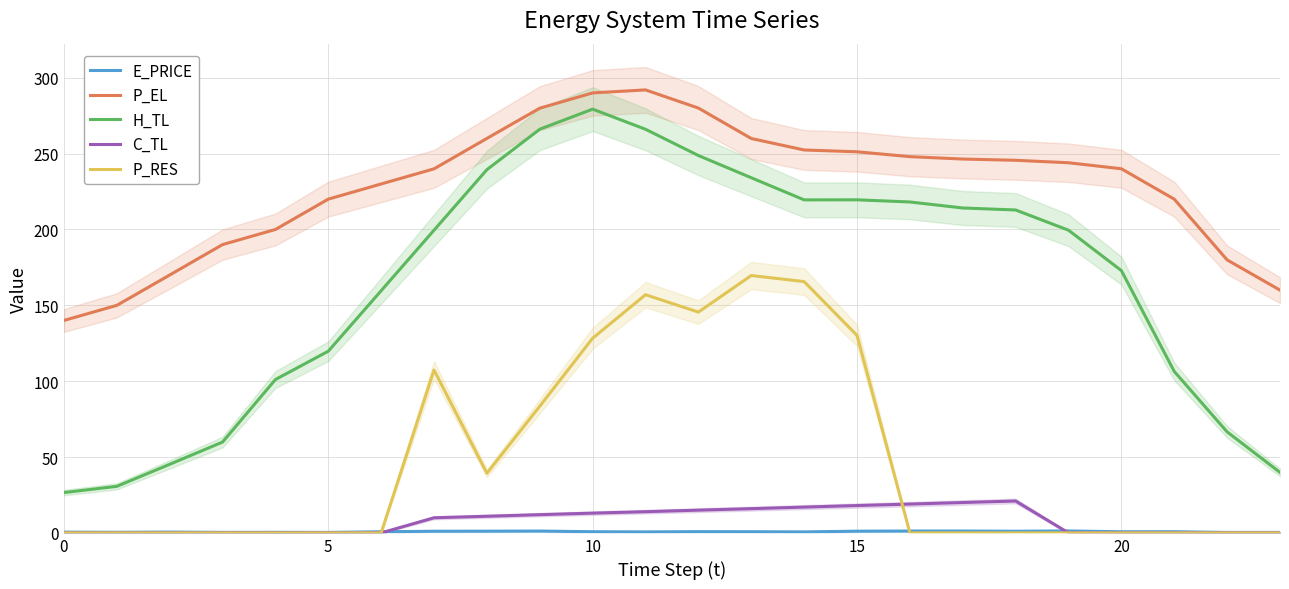

True or false: H_TL and E_PRICE intersect in this chart.

False